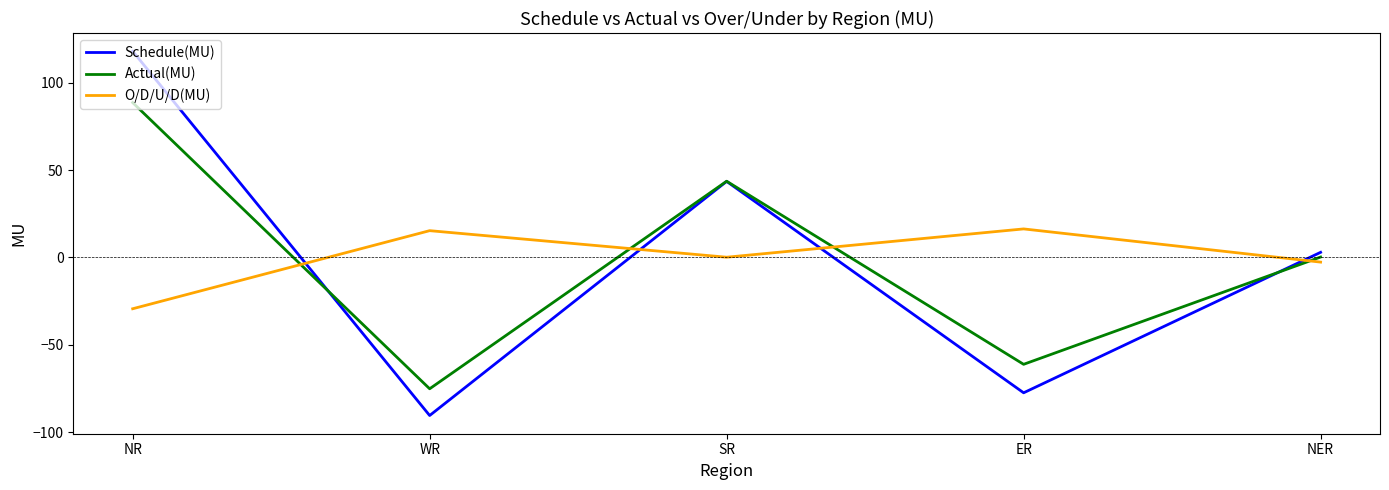

What is the total value across all series at SR?

87.2